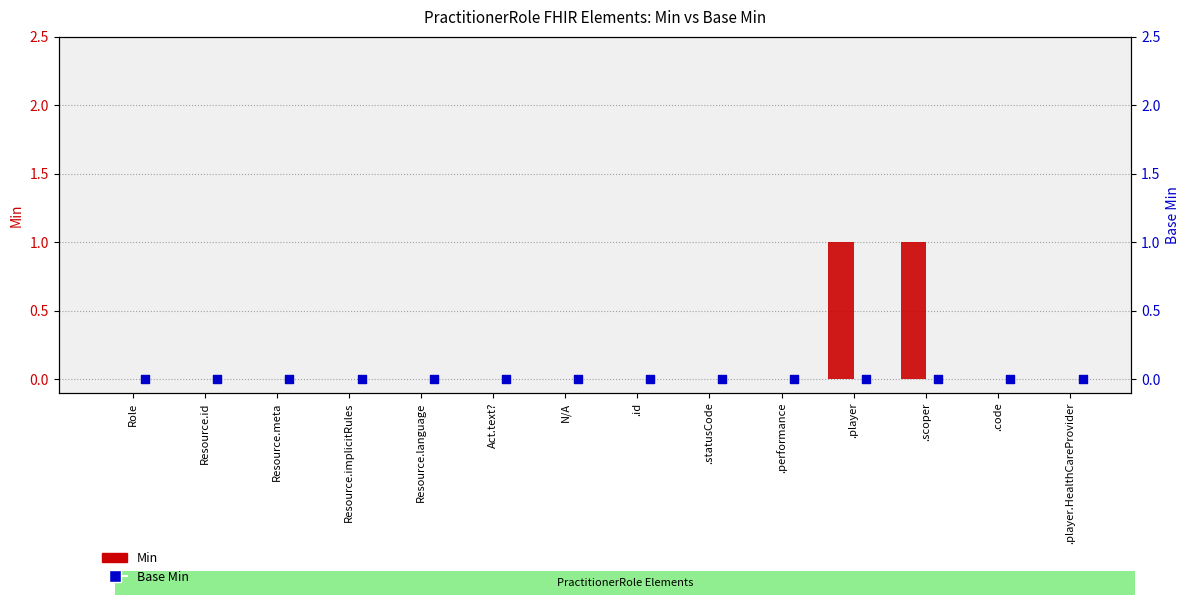

Which series has the largest total across all categories?

Min